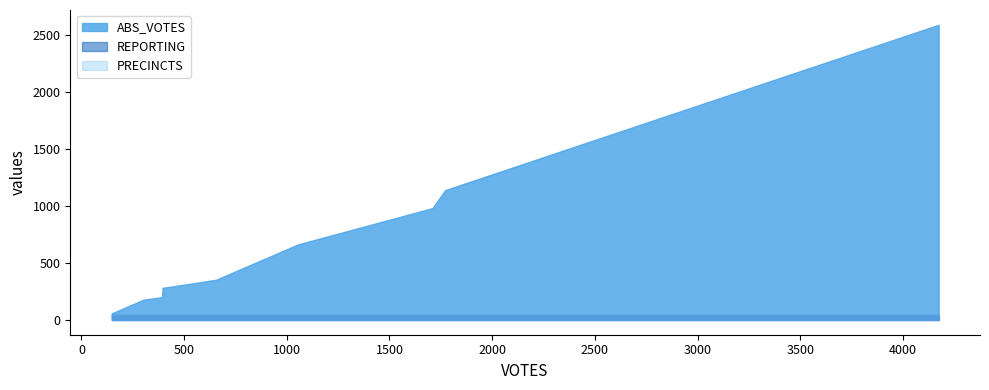

Does the chart have visible grid lines?

No